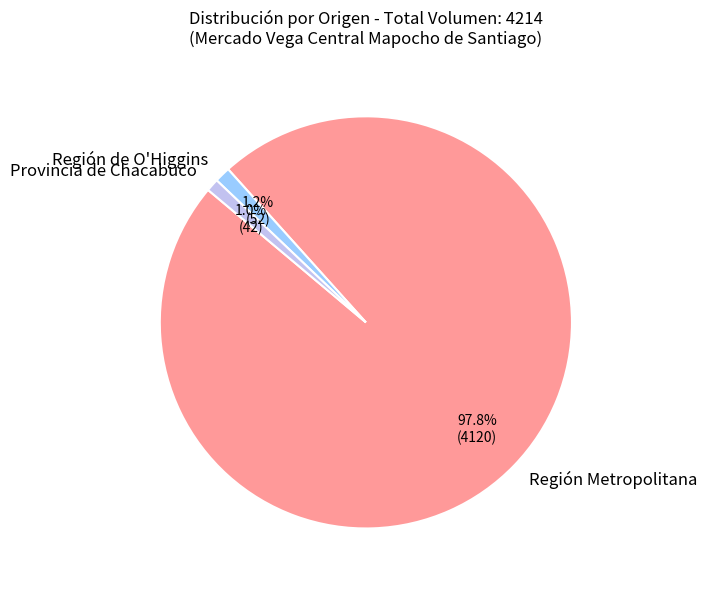

What is the ratio of the value at Provincia de Chacabuco to the value at Región de O'Higgins?

0.8